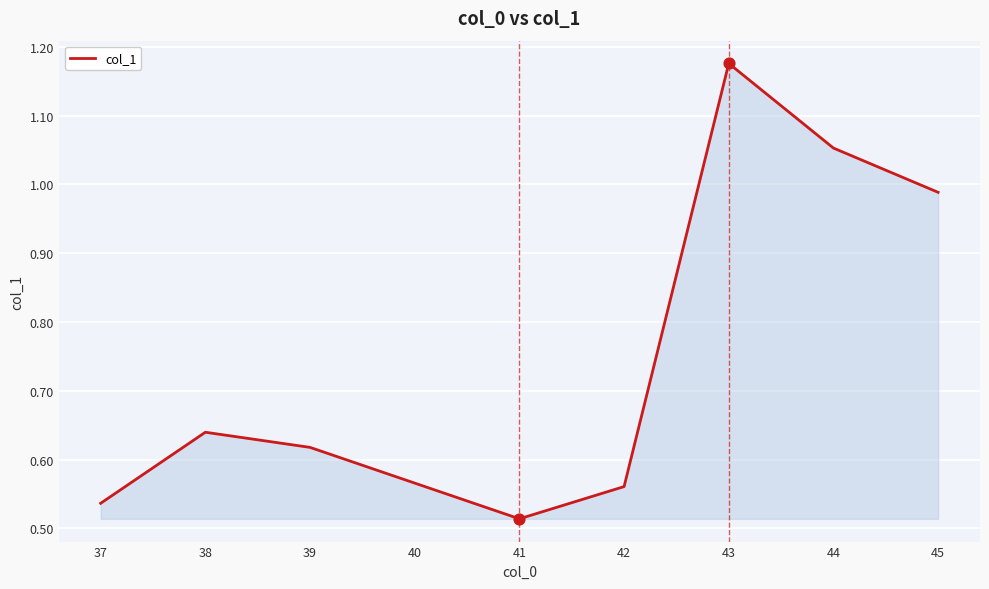

What is the change in value from 38 to 45?

+0.3